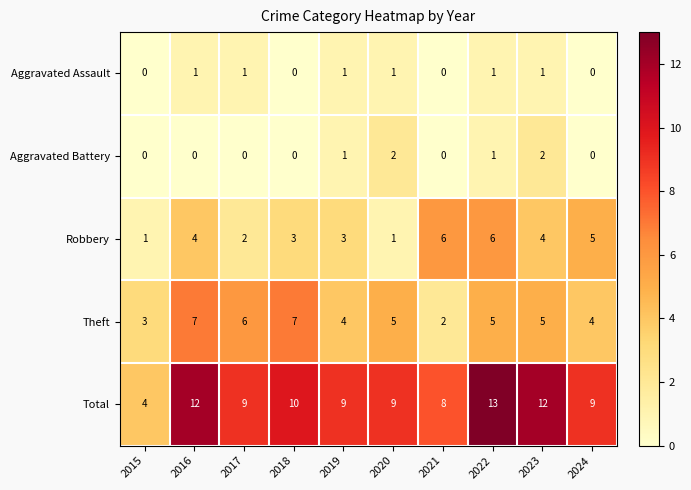

Which series has the largest range (max minus min)?

Total